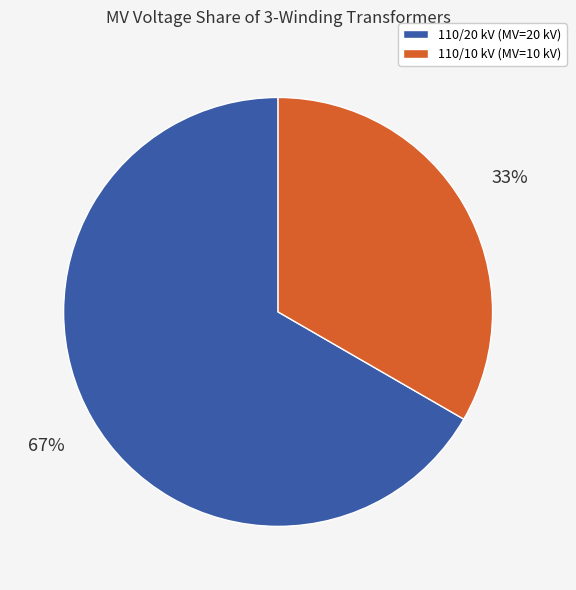

To the nearest percent, what is the average slice percentage?

50%